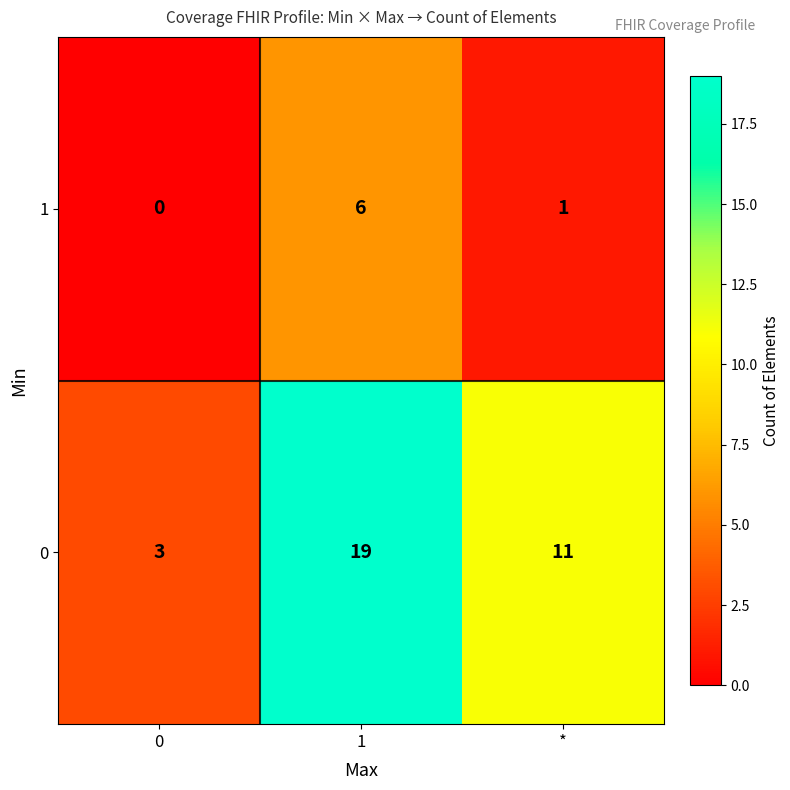

What is the spread (max minus min) of values at 0?

3